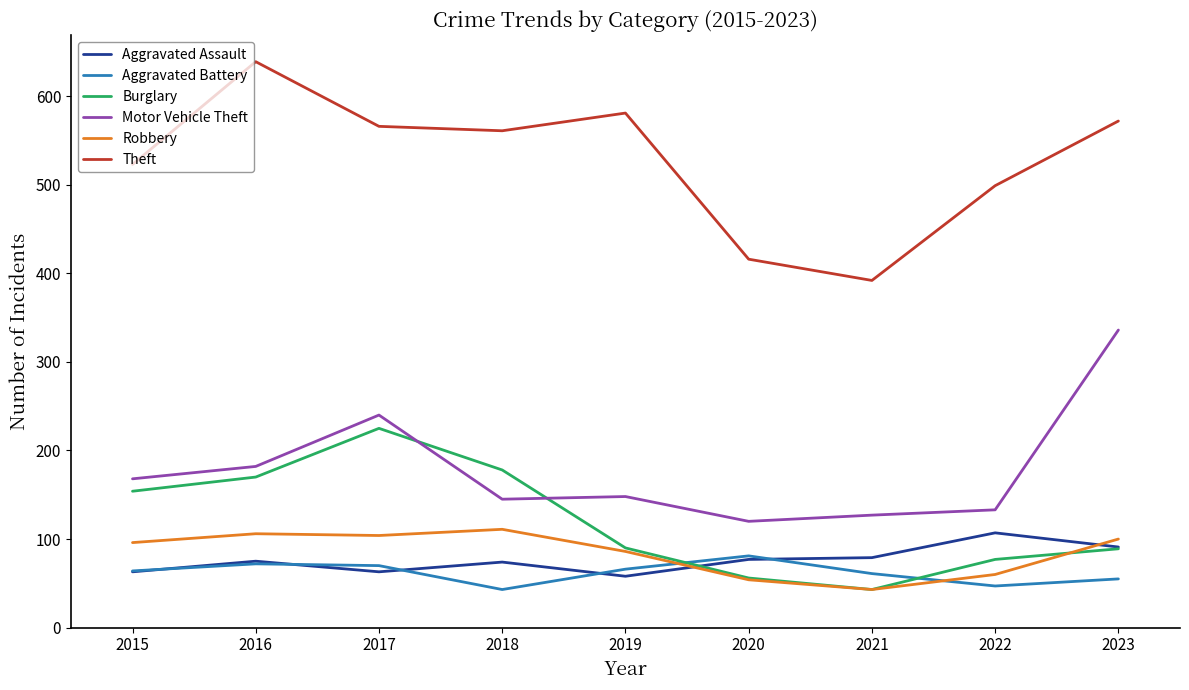

True or false: Motor Vehicle Theft has a value of 271 at 2016.

False